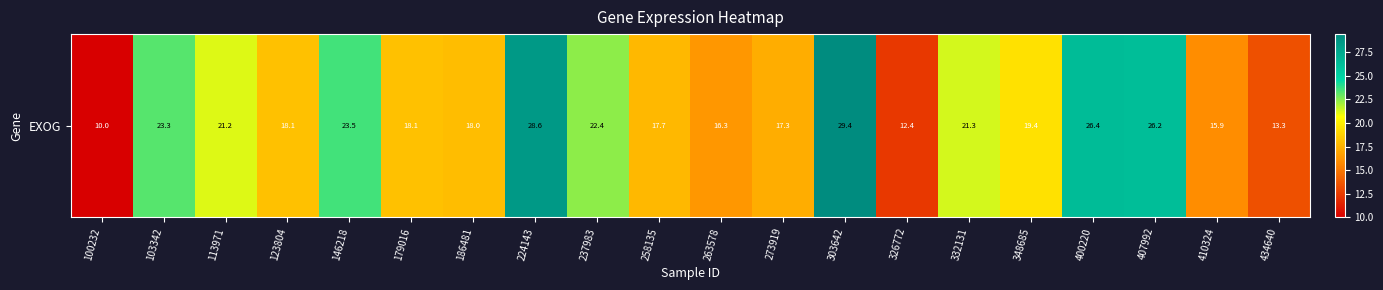

Where does the data first go above 19?

103342